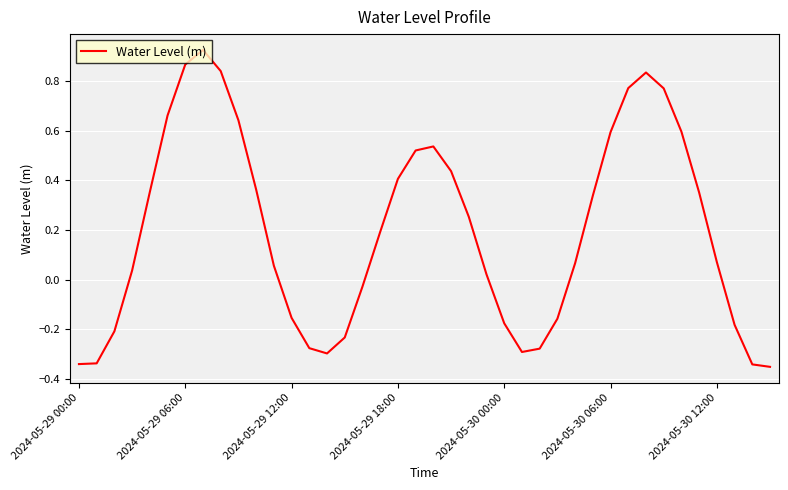

How many values are above zero?

25